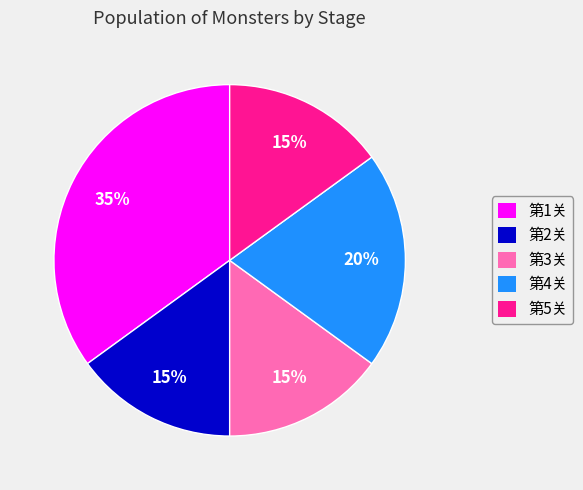

Which slice is the largest?

第1关